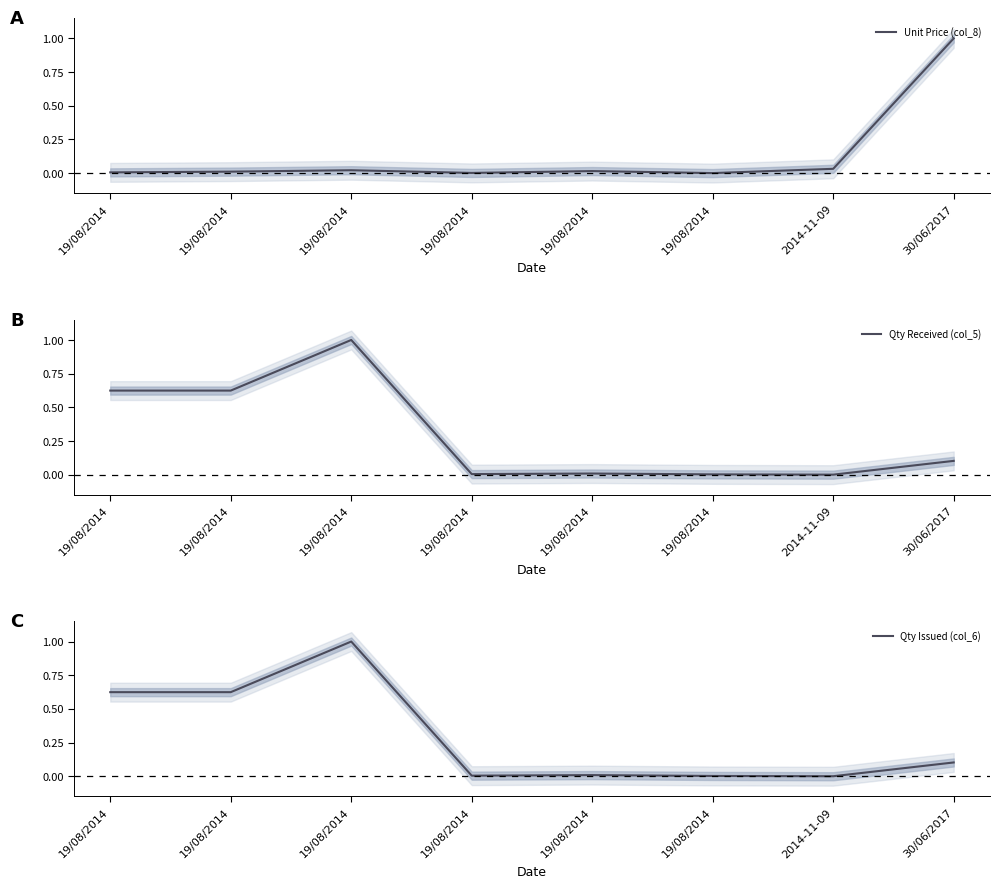

How many lines are shown in the chart?

3